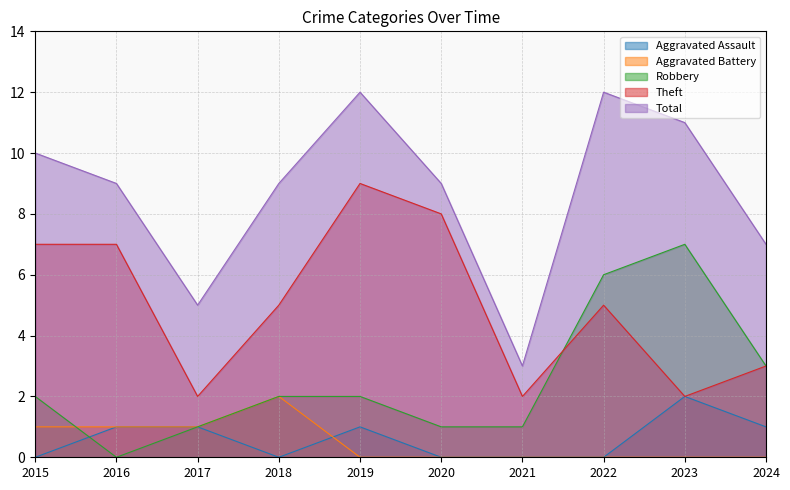

What are all the series names shown in the legend?

Aggravated Assault, Aggravated Battery, Robbery, Theft, Total